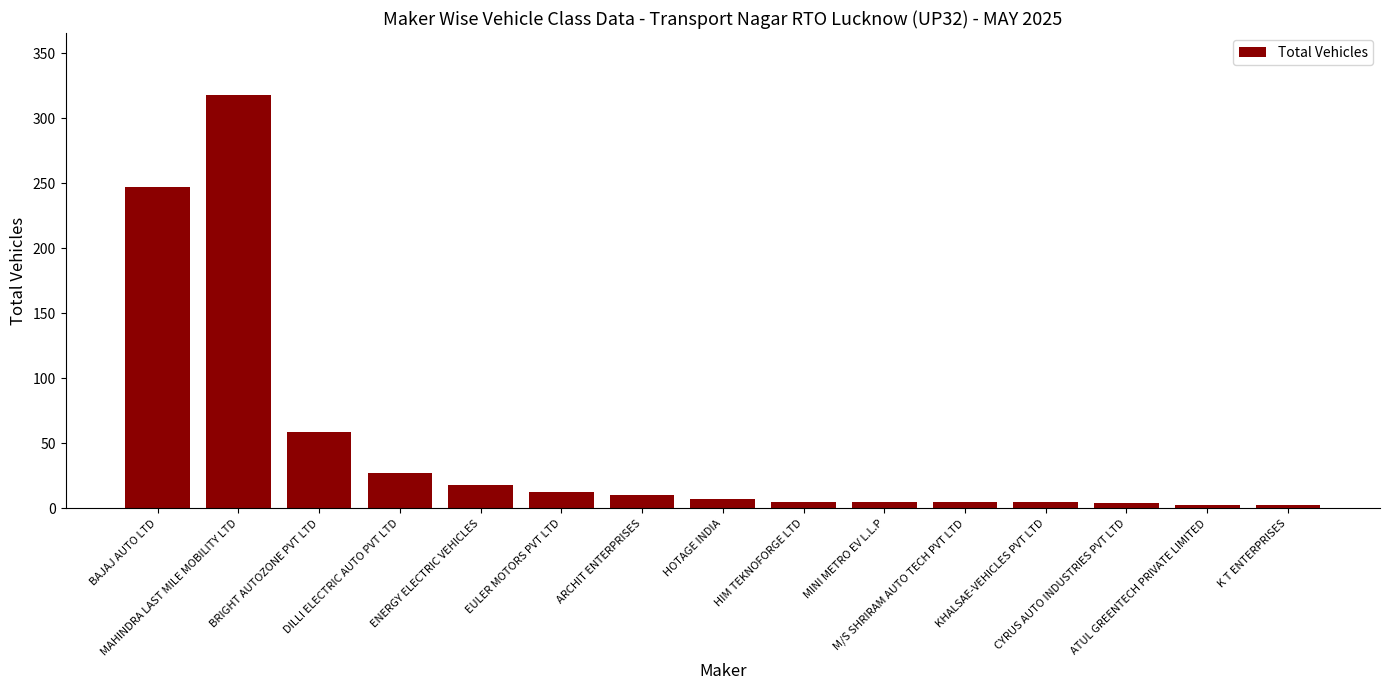

Which has a higher value, ATUL GREENTECH PRIVATE LIMITED or DILLI ELECTRIC AUTO PVT LTD?

DILLI ELECTRIC AUTO PVT LTD